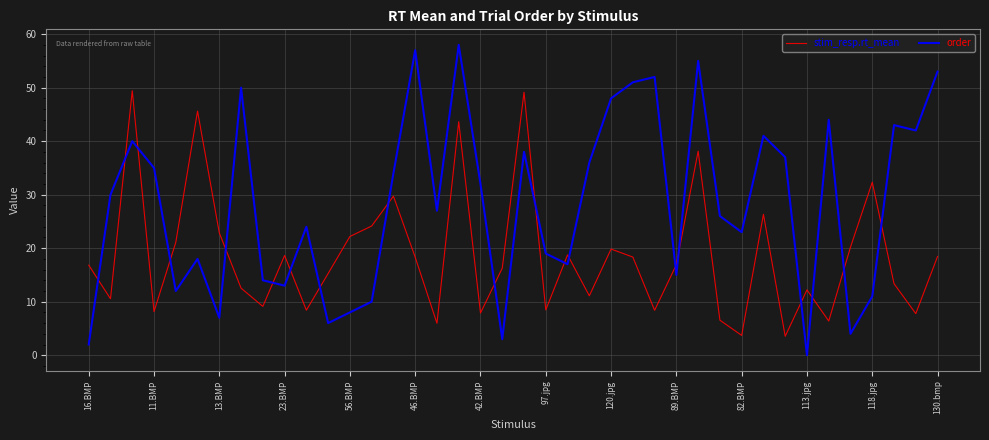

Which series has the widest spread of values?

order